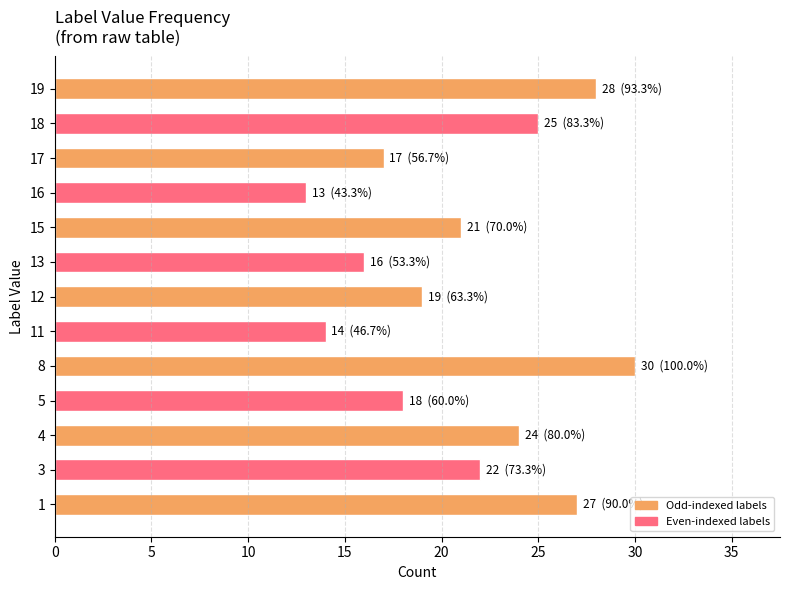

Approximately how many times larger is the value at 15 compared to 4?

0.9